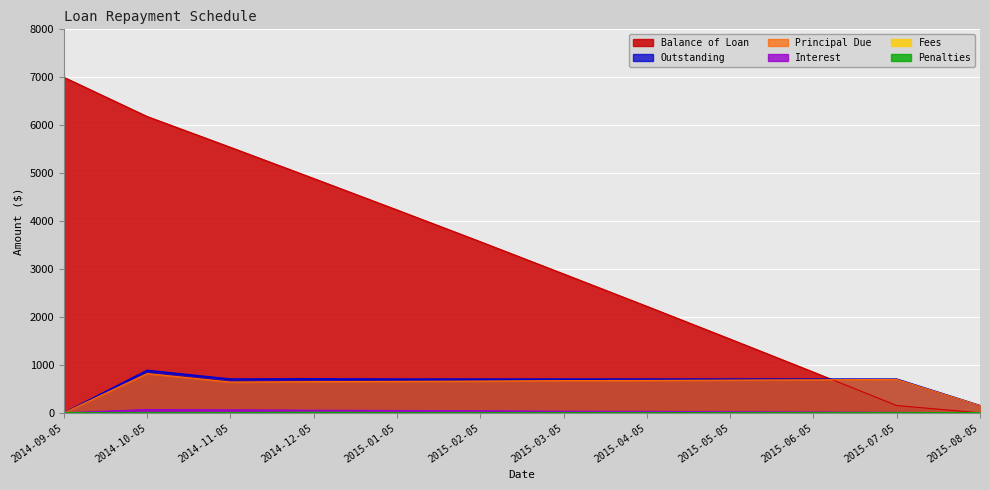

What is the label of the 5th point from the right?

2015-04-05